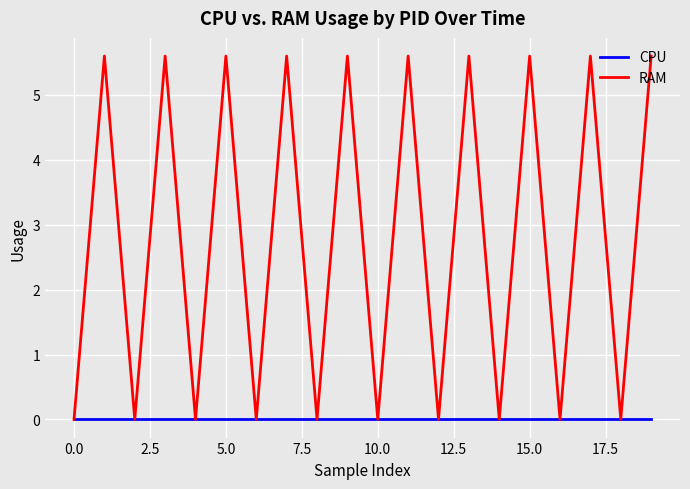

What is the maximum value shown in the chart?

5.6